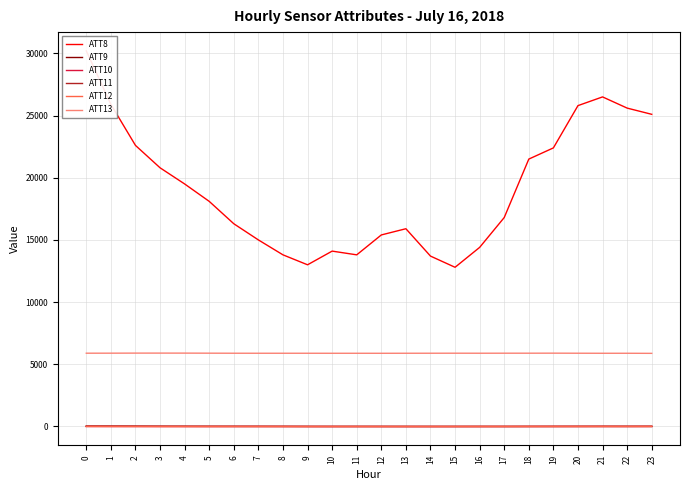

What are all the series names shown in the legend?

ATT8, ATT9, ATT10, ATT11, ATT12, ATT13